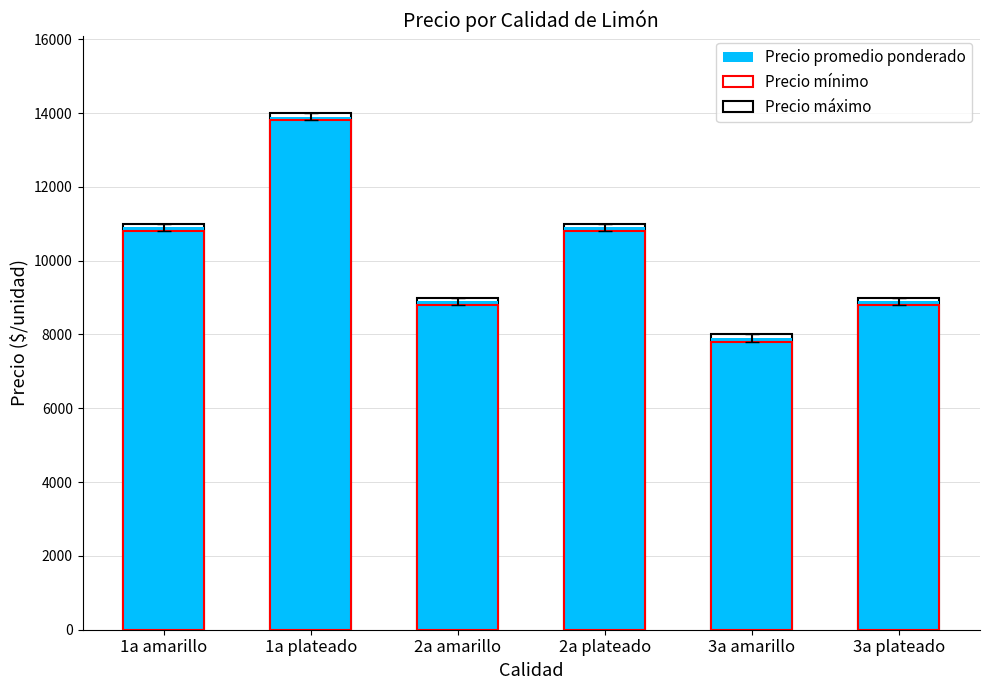

What is the highest value of the Precio máximo series?

14000